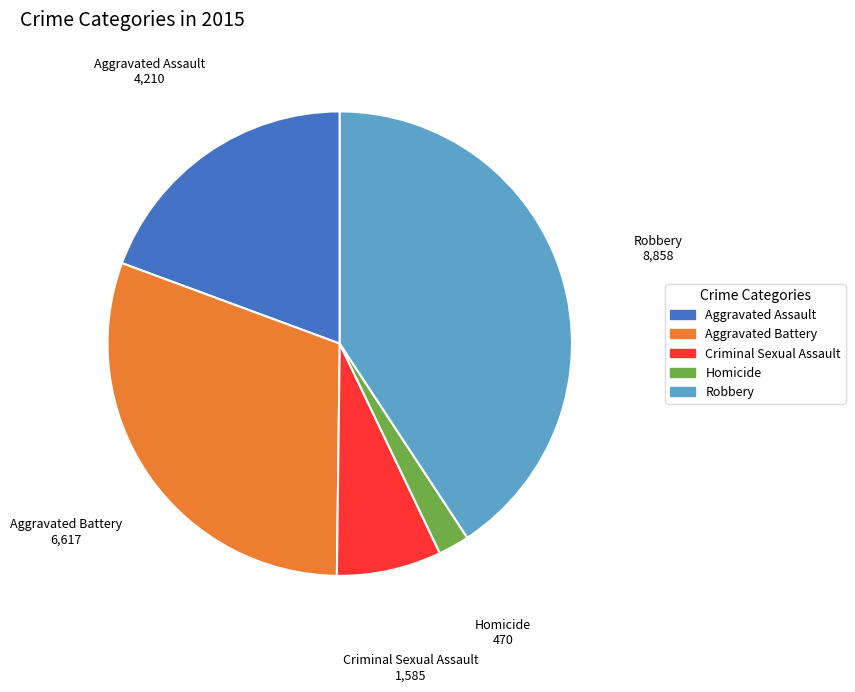

Which slice is the largest?

Robbery